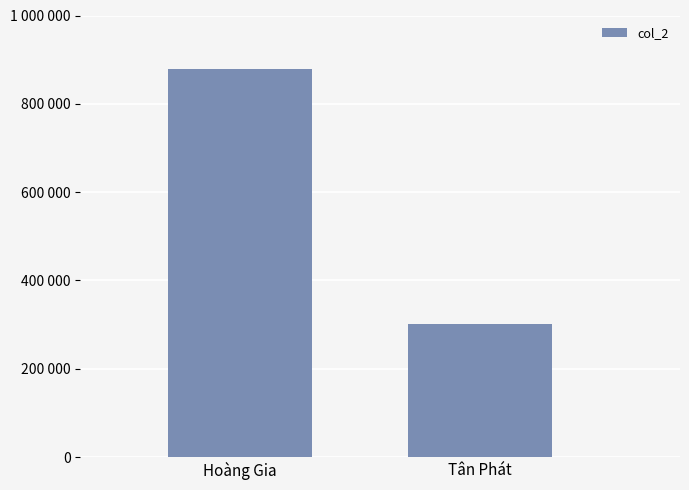

Which category has the highest value across all series?

Hoàng Gia